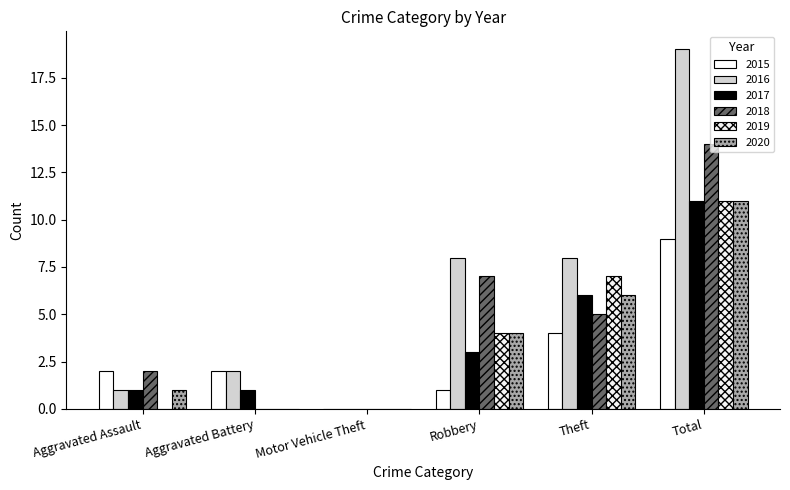

The 2018 series shows 14 at Total. True or false?

True